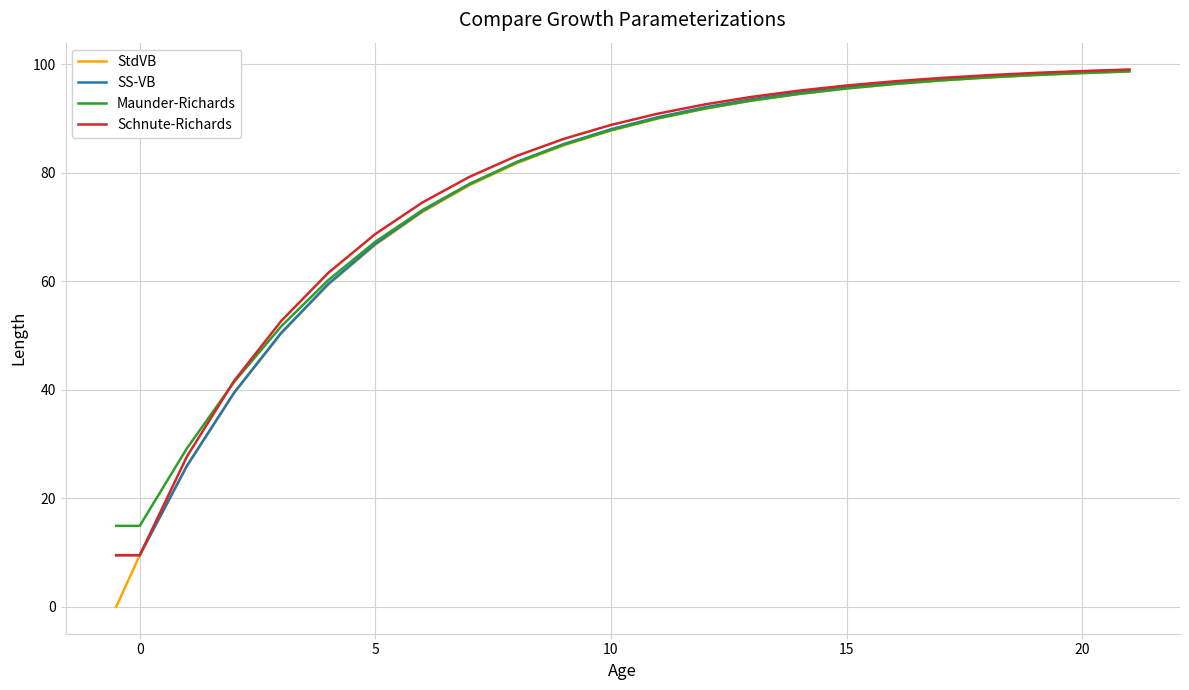

Which series has the widest spread of values?

StdVB